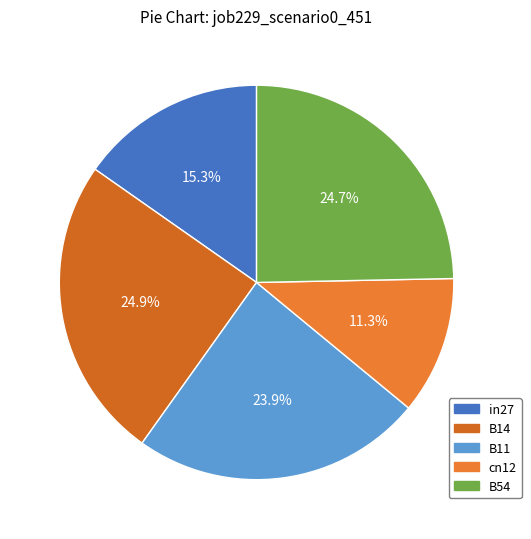

To the nearest percent, what portion does B11 represent?

24%